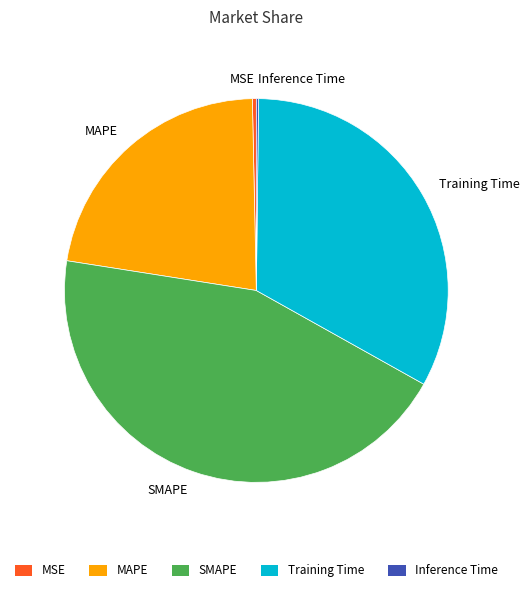

Is it true that SMAPE is 44% of the pie?

True